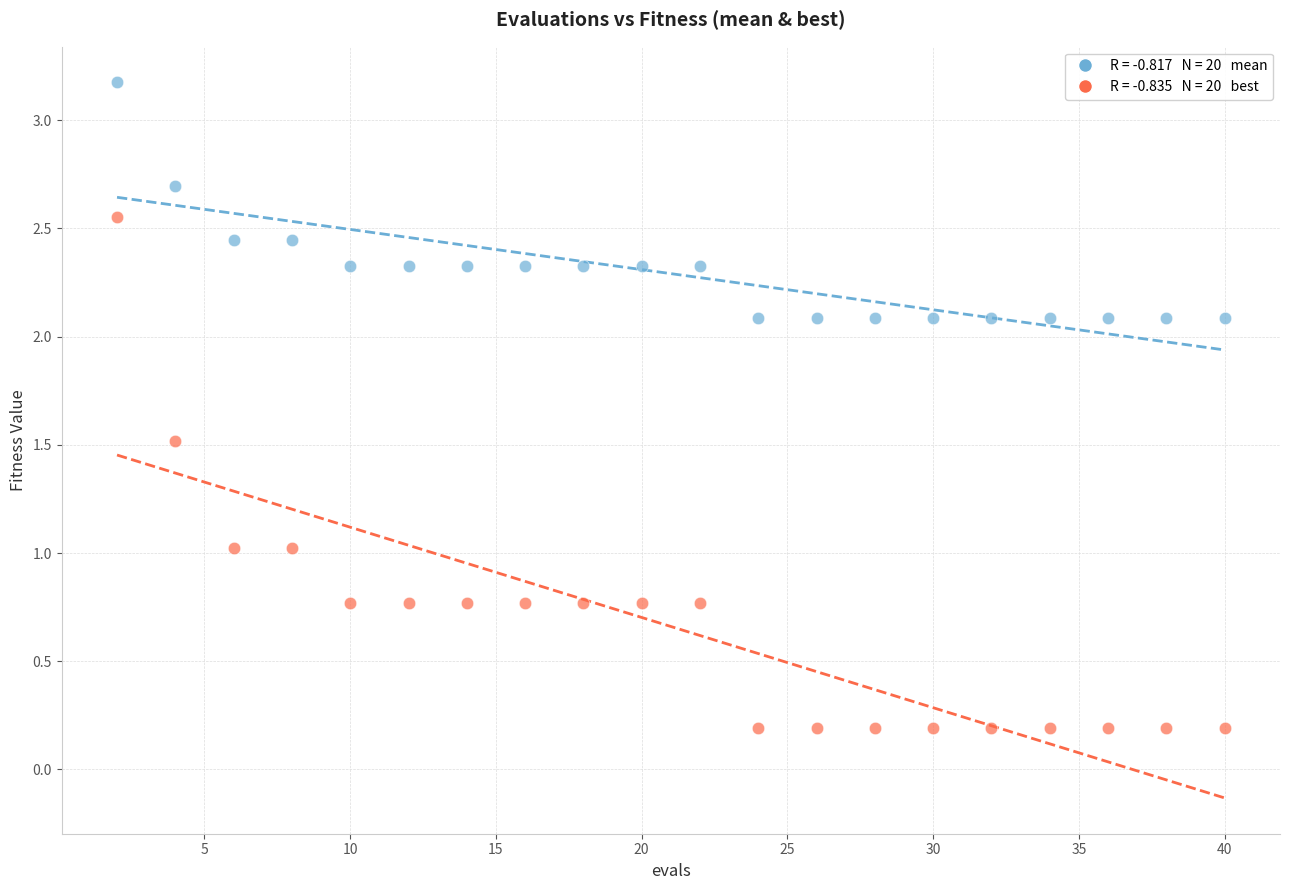

Across all data points, what is the range of Y values (max minus min)?

3.0